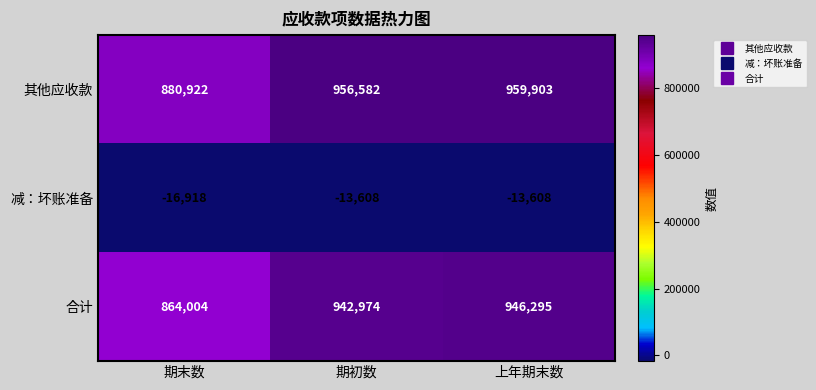

Count the 减：坏账准备 values in the range -16918 to -13608.

3